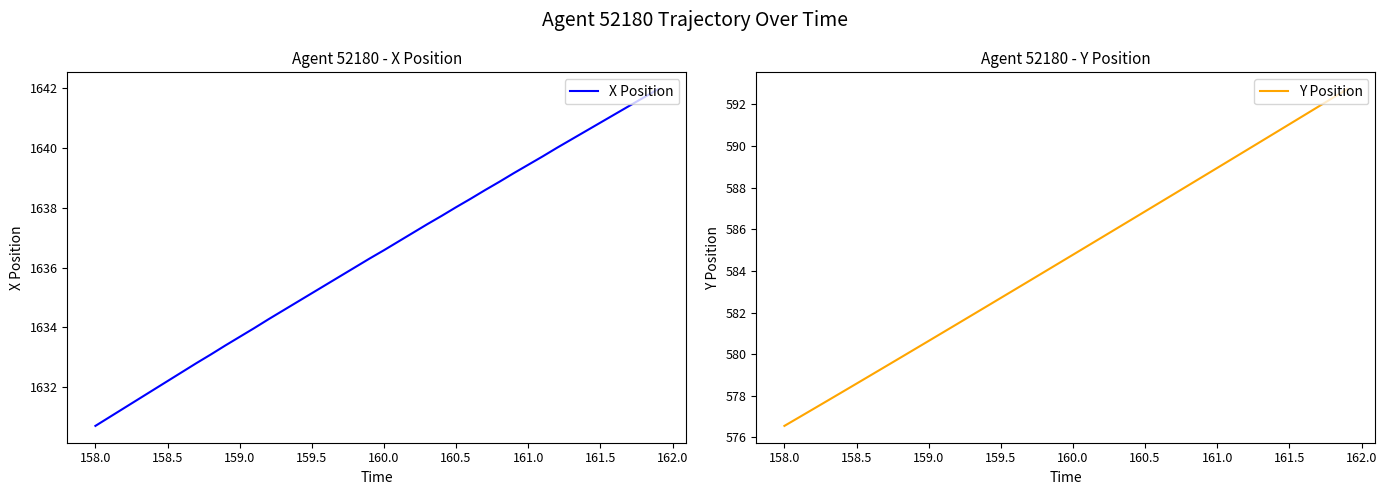

Reading left to right, extract all data points from this chart.

X Position: 1630.7	1631.0	1631.3	1631.6	1631.9	1632.2	1632.5	1632.8	1633.1	1633.4	1633.7	1634.0	1634.3	1634.6	1634.8	1635.1	1635.4	1635.7	1636.0	1636.3	1636.6	1636.9	1637.2	1637.5	1637.7	1638.0	1638.3	1638.6	1638.9	1639.2	1639.4	1639.7	1640.0	1640.3	1640.6	1640.8	1641.1	1641.4	1641.7	1642.0
Y Position: 576.6	577.0	577.4	577.8	578.2	578.6	579.0	579.4	579.8	580.2	580.6	581.0	581.5	581.9	582.3	582.7	583.1	583.5	583.9	584.4	584.8	585.2	585.6	586.0	586.4	586.9	587.3	587.7	588.1	588.5	588.9	589.4	589.8	590.2	590.6	591.0	591.5	591.9	592.3	592.7